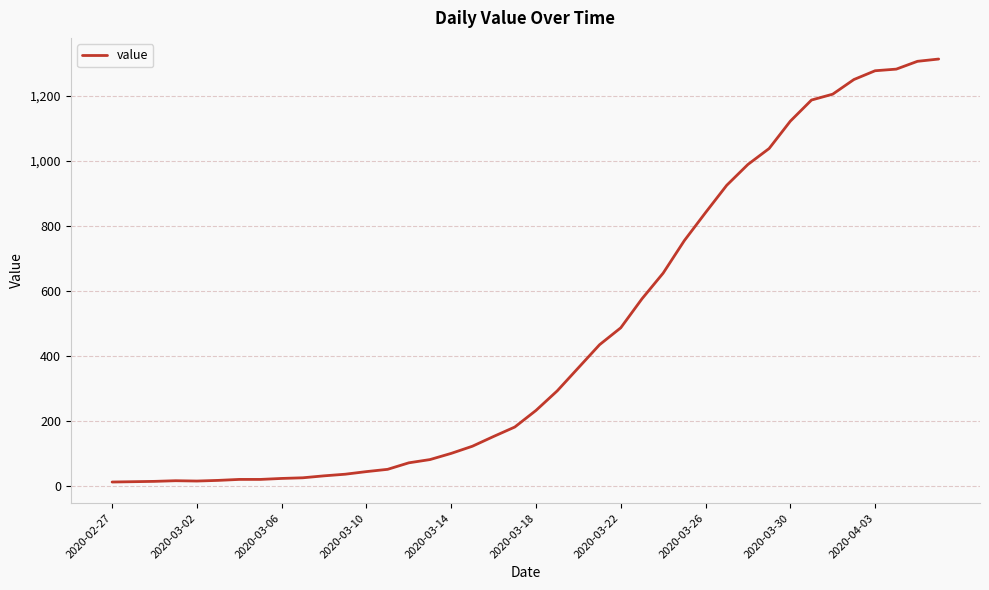

What is the greatest value displayed?

1313